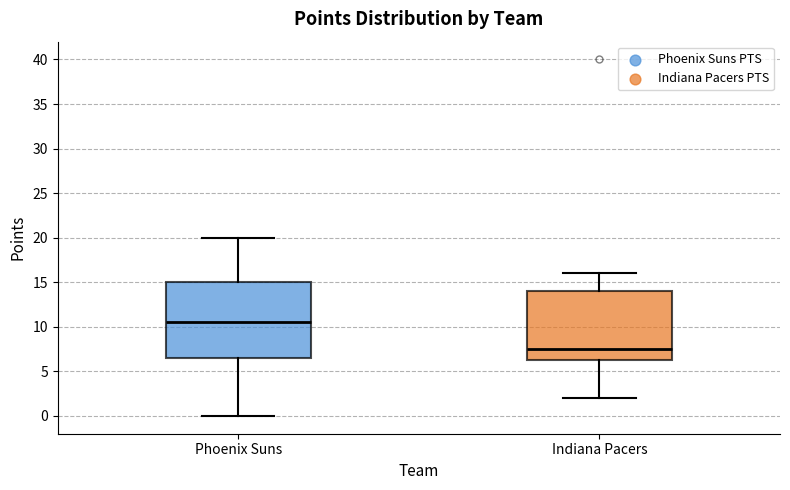

Reading left to right, transcribe this box plot: for each box, give where its median line is, the range the box spans, and where its two whiskers end, as read against the y-axis. The values are not printed on the chart, so give them approximately, as read against the axis.

Phoenix Suns: median 10.5, box 6.5 to 15.0, whiskers 0.0 to 20.0
Indiana Pacers: median 7.5, box 6.5 to 14.0, whiskers 2.0 to 16.0